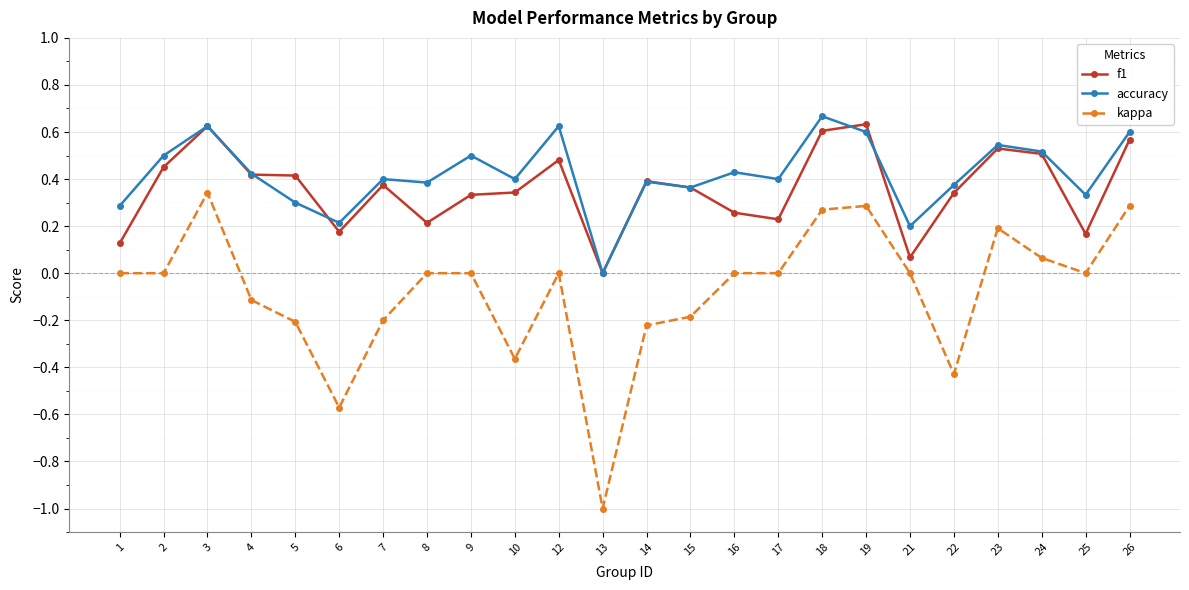

Which series has the largest total across all categories?

accuracy